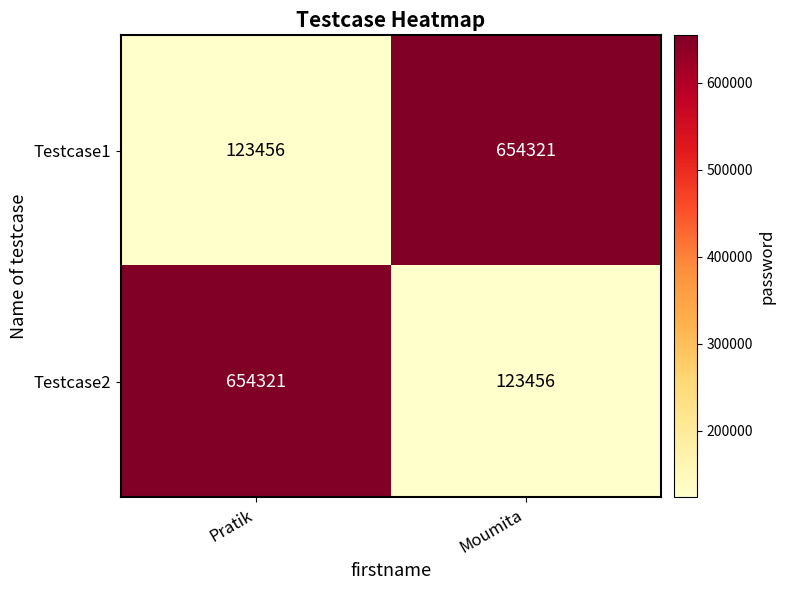

What is the difference between the Testcase2 values at Moumita and Pratik?

530865